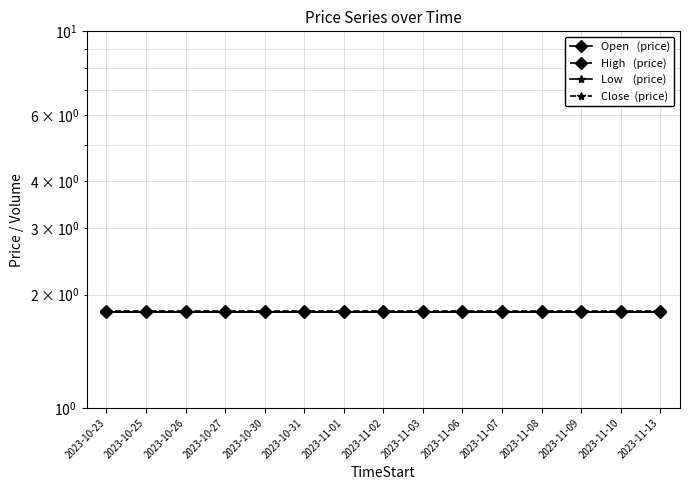

Which series changed the most between 2023-11-06 and 2023-11-13?

Open   (price)